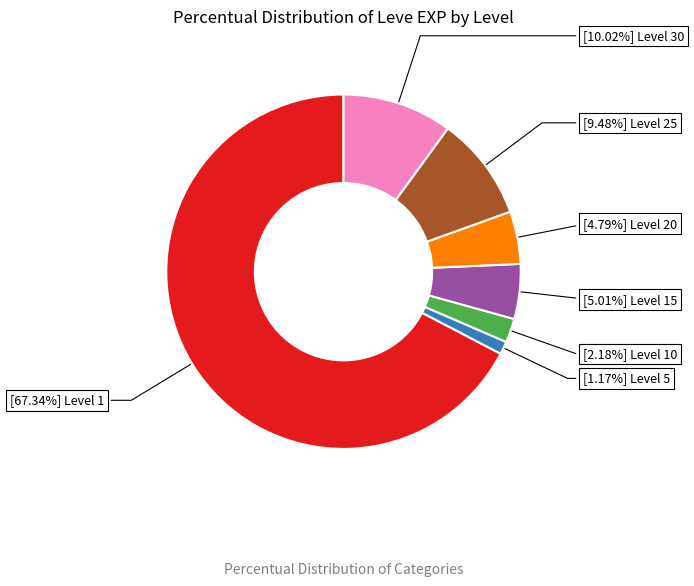

How many slices are in this pie chart?

7